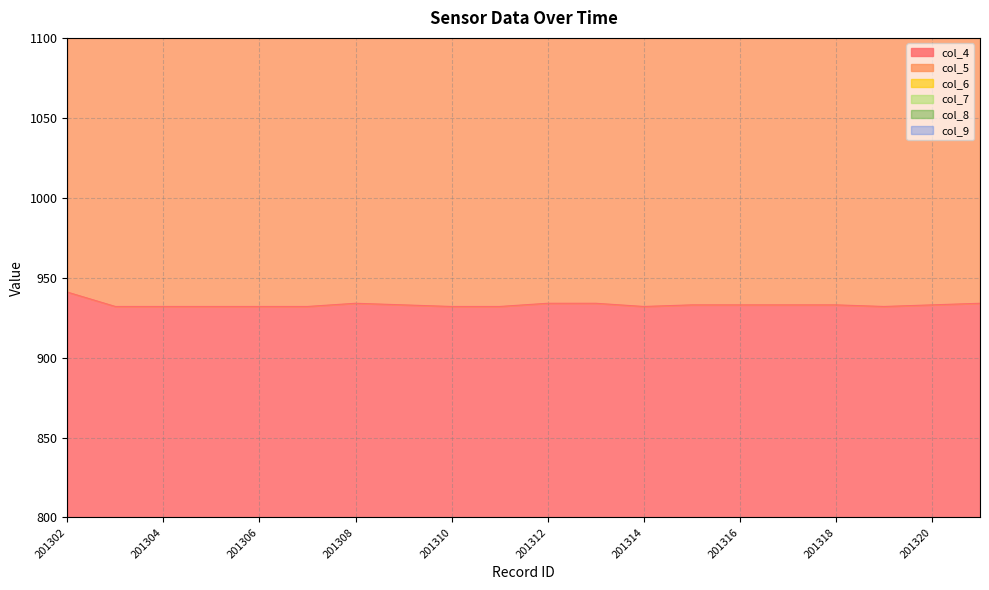

Where is col_7 nearest to the value 669?

201303